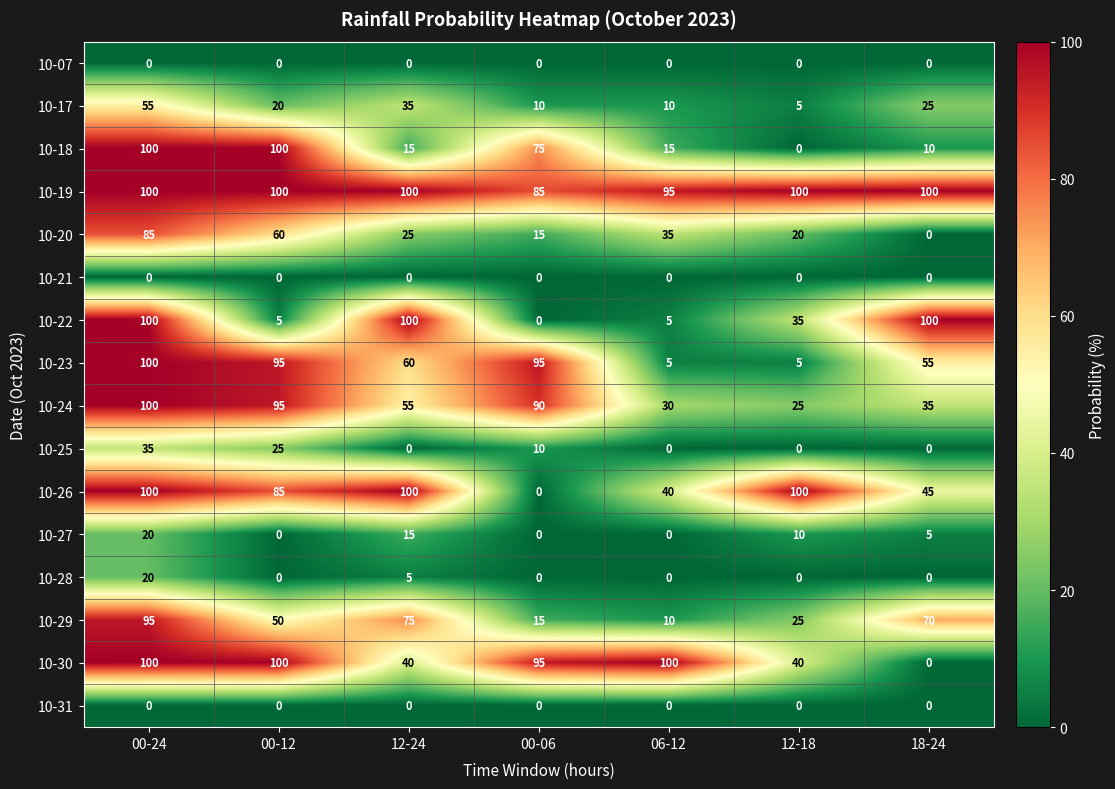

Rank the categories by 10-20 value from highest to lowest.

00-24, 00-12, 06-12, 12-24, 12-18, 00-06, 18-24